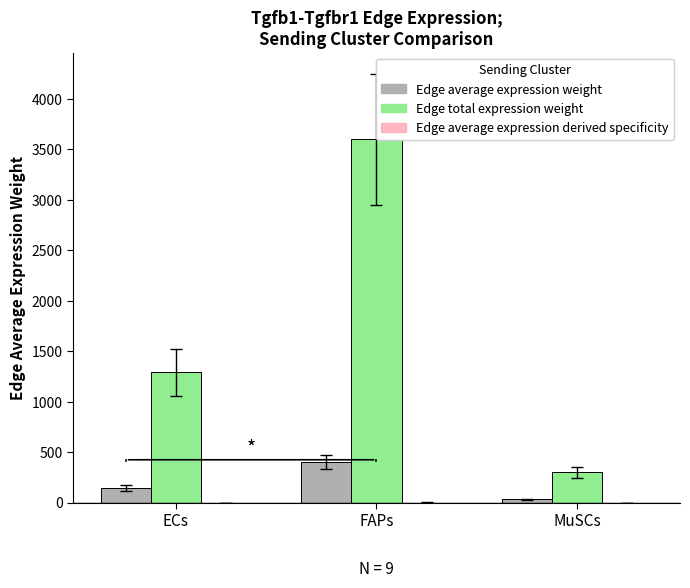

At which category is the sum across all series the highest?

FAPs